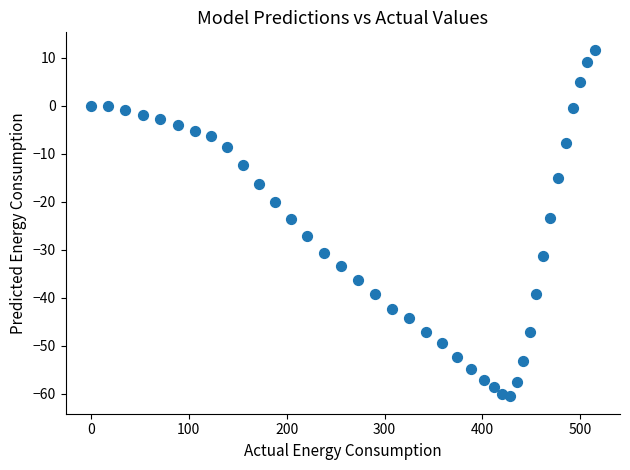

What is the range of X values (max minus min)?

514.7